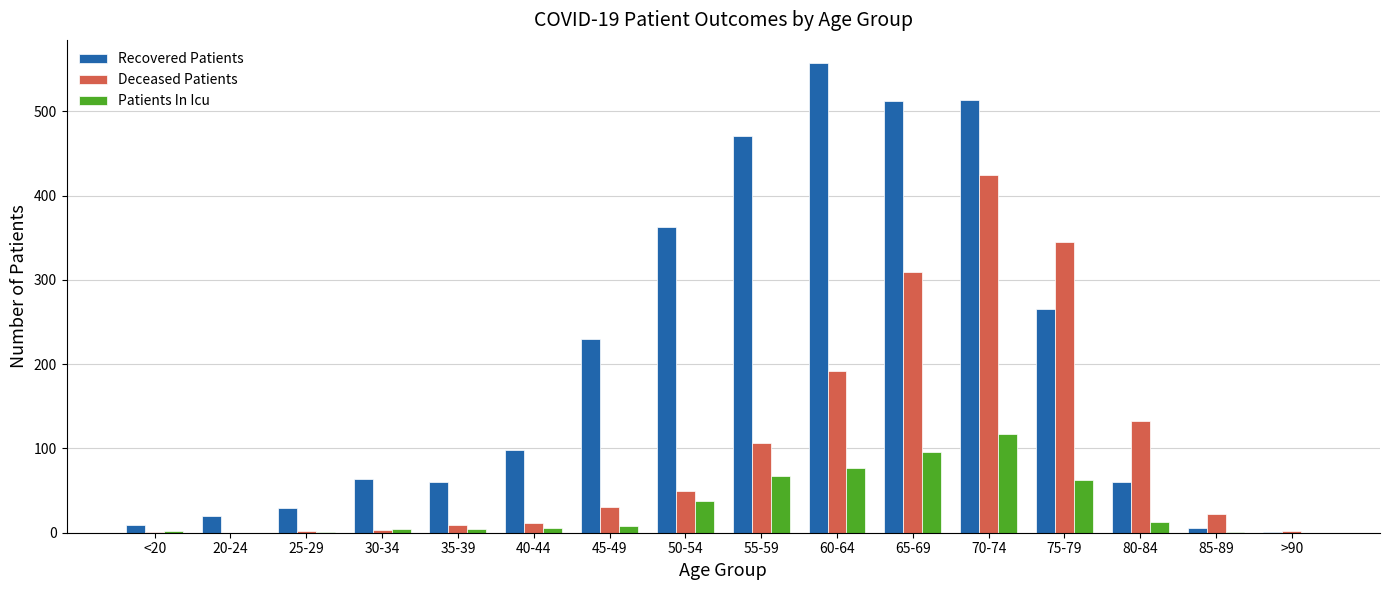

Between 20-24 and 50-54, which series saw the biggest shift?

Recovered Patients